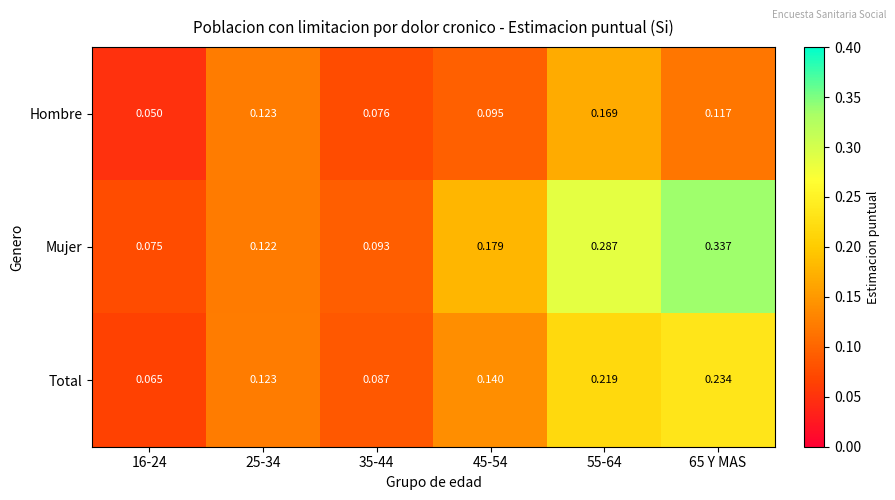

Which series changed the most between 35-44 and 65 Y MAS?

Mujer